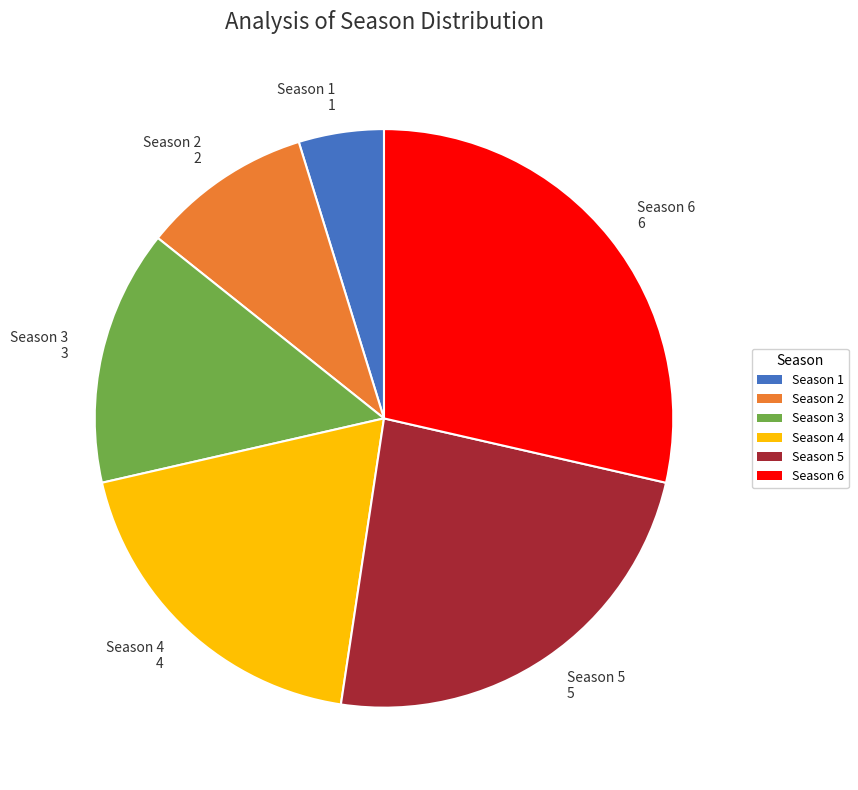

What is the smallest slice in the pie chart?

Season 1